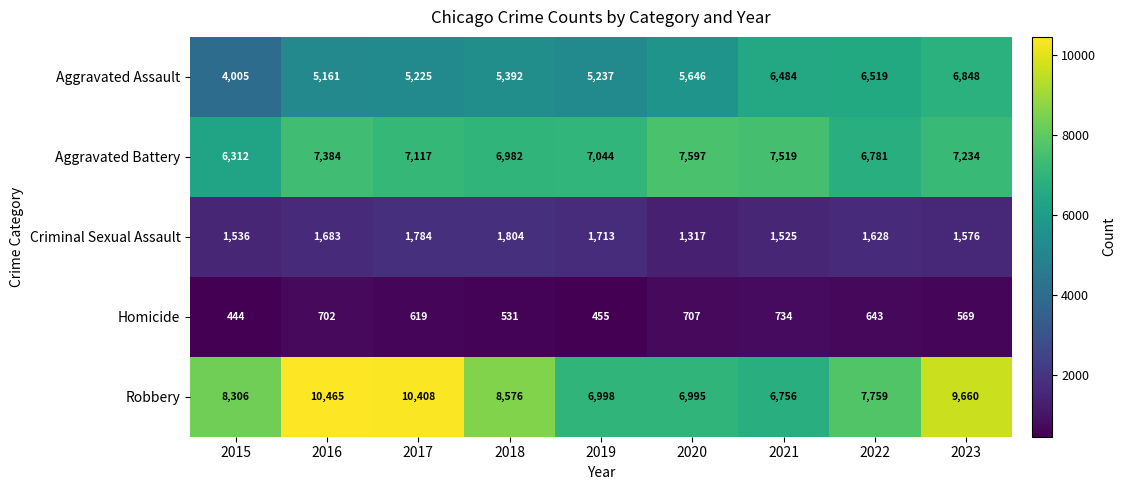

The value of Homicide at 2021 is 381. True or false?

False